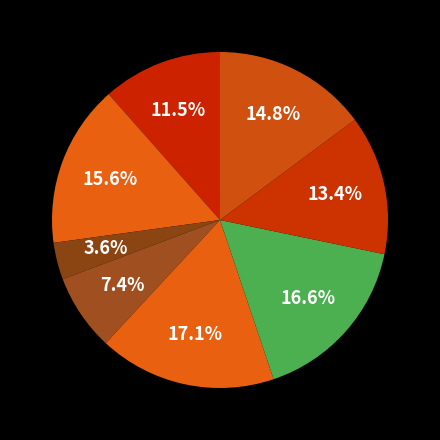

How many slices are in this pie chart?

8